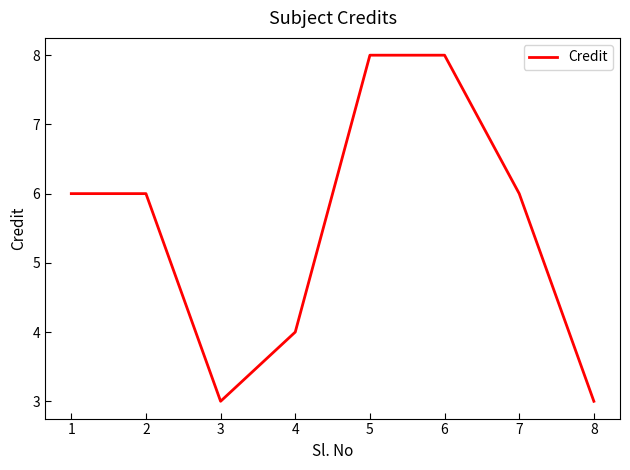

The chart shows a value of 6 at 1. True or false?

True